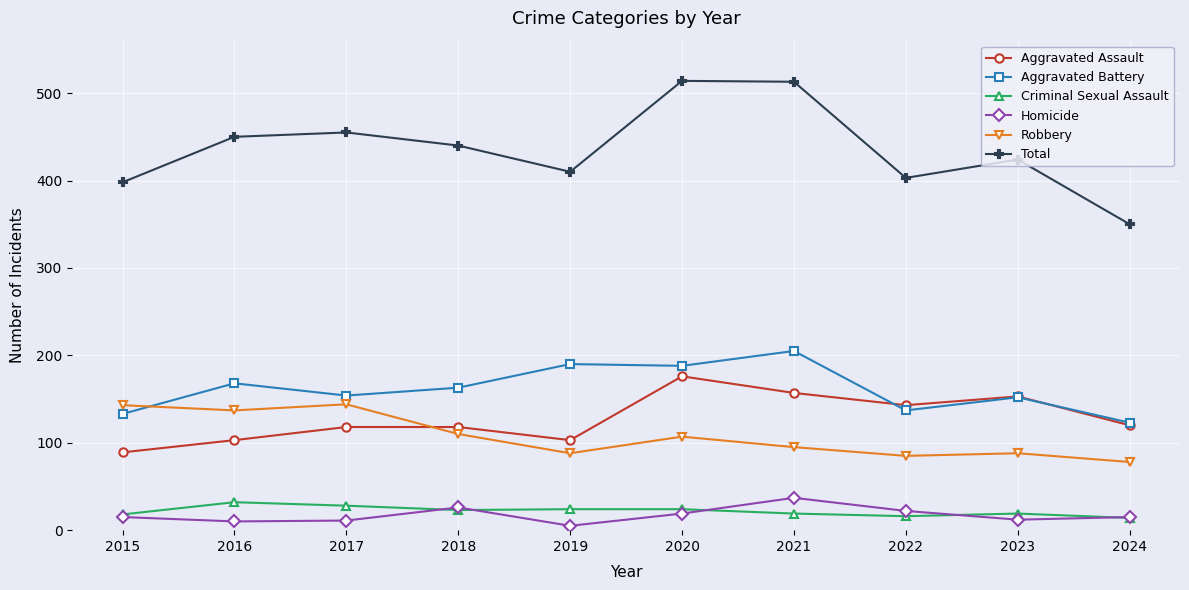

How many data points does each series have?

10